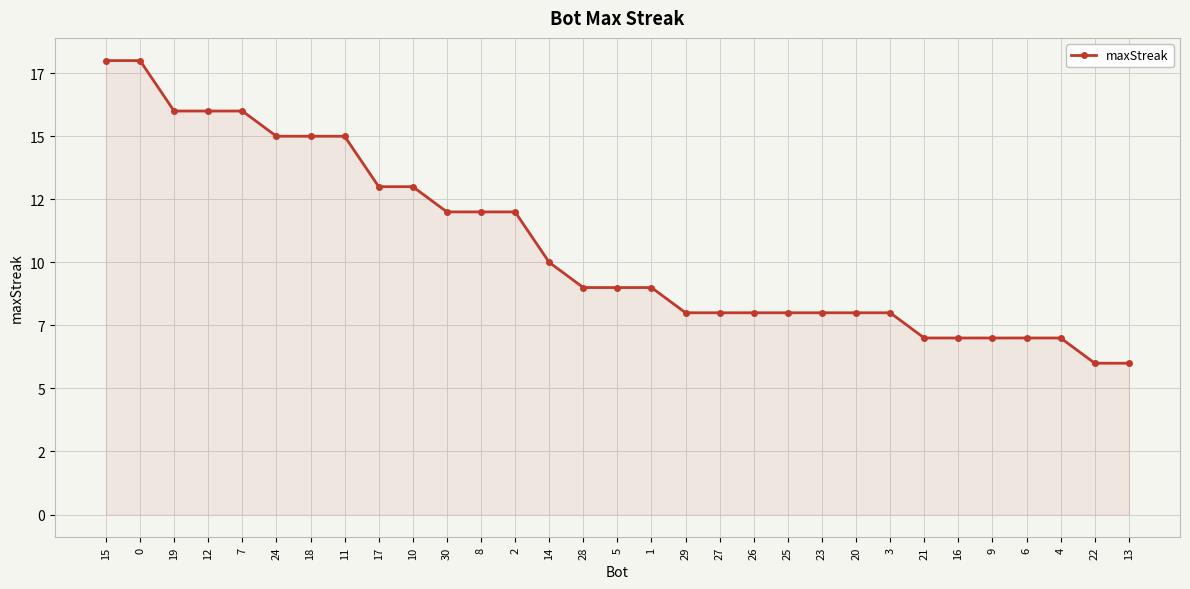

Does the chart have visible grid lines?

Yes